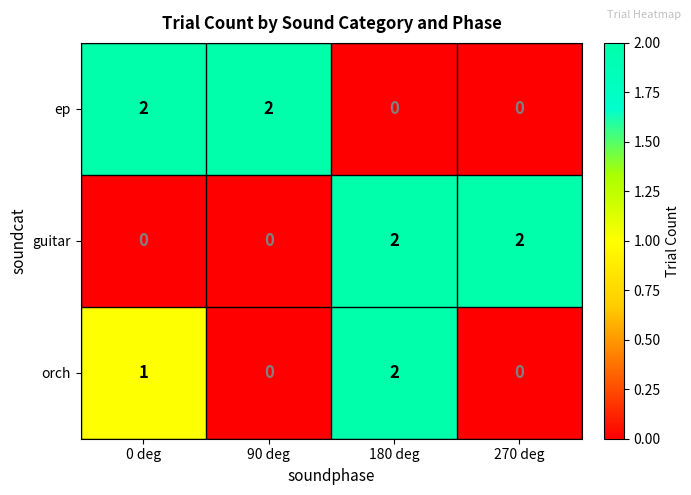

What is the sum of all guitar values?

4